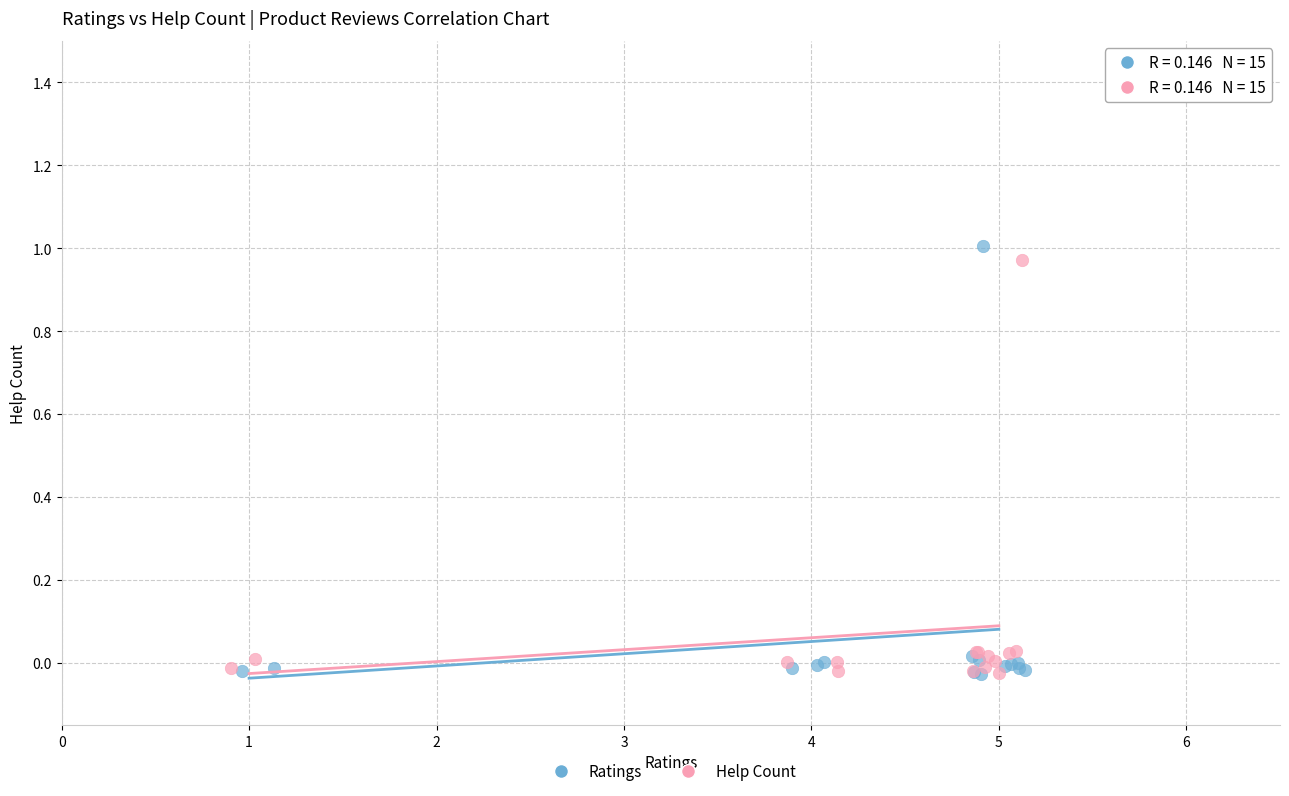

Which series contains the highest Y value?

Ratings